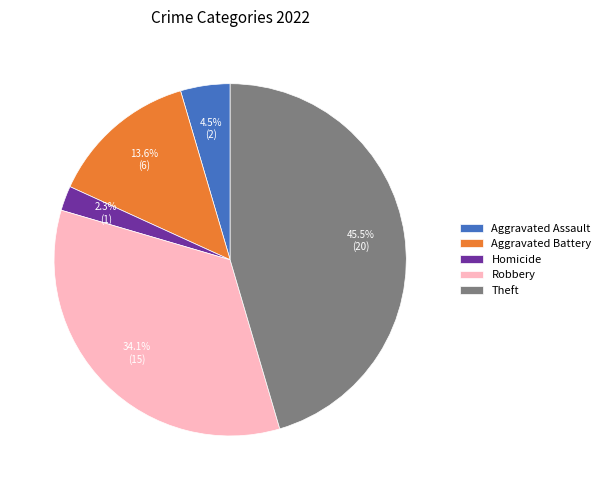

Approximately how many times larger is the value at Aggravated Battery compared to Theft?

0.3